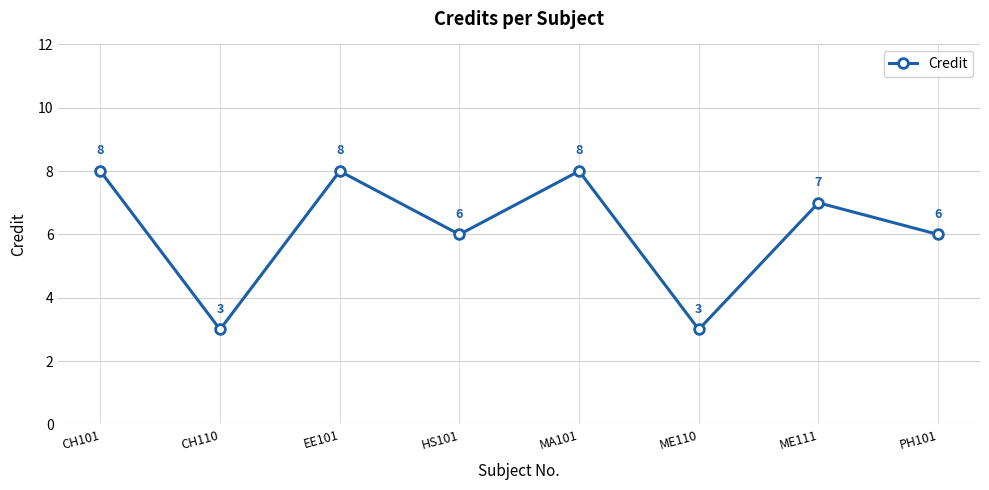

At which category does the data reach its first local peak?

EE101